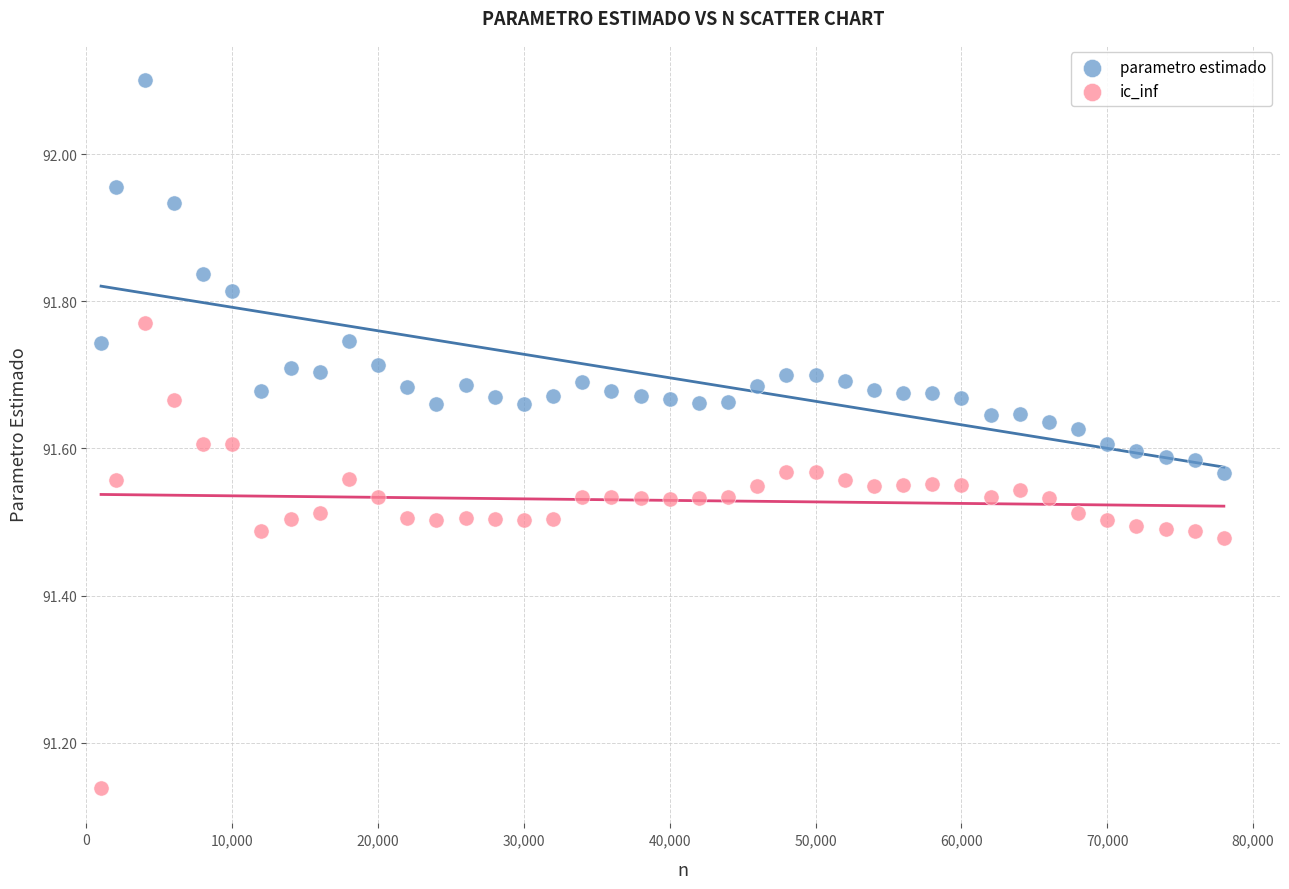

Which series contains the highest Y value?

parametro estimado